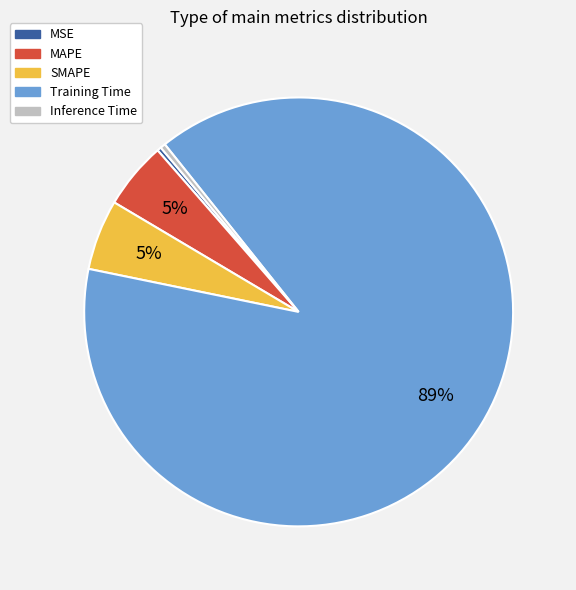

What is the majority slice?

Training Time